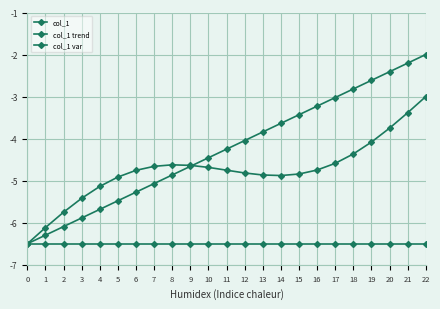

True or false: col_1 var has a value of -4.9 at 5.

True